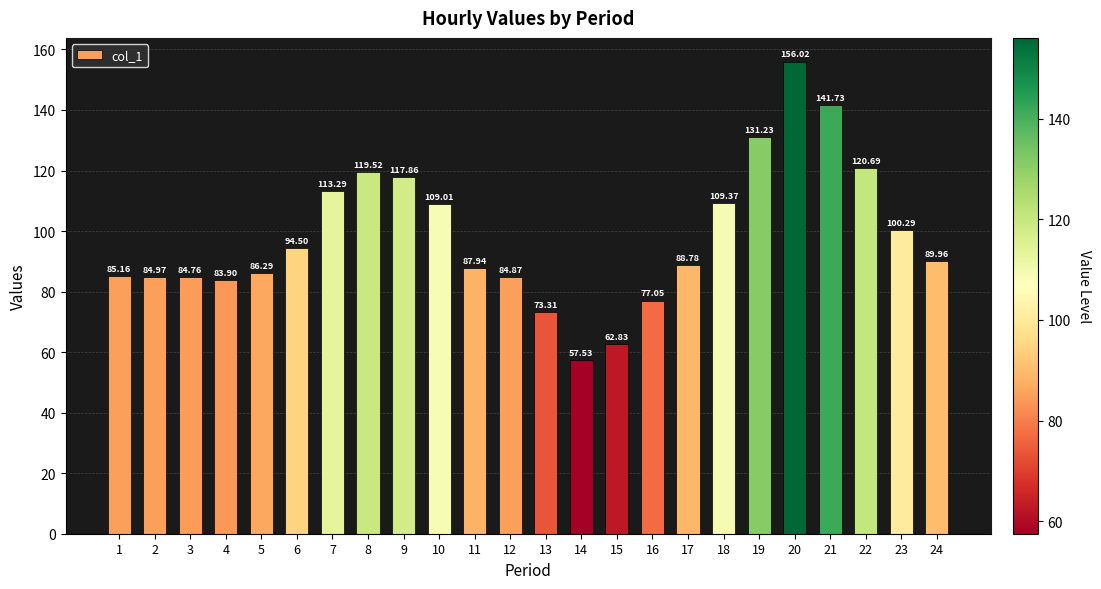

List the labels in order of value, largest first.

20, 21, 19, 22, 8, 9, 7, 18, 10, 23, 6, 24, 17, 11, 5, 1, 2, 12, 3, 4, 16, 13, 15, 14